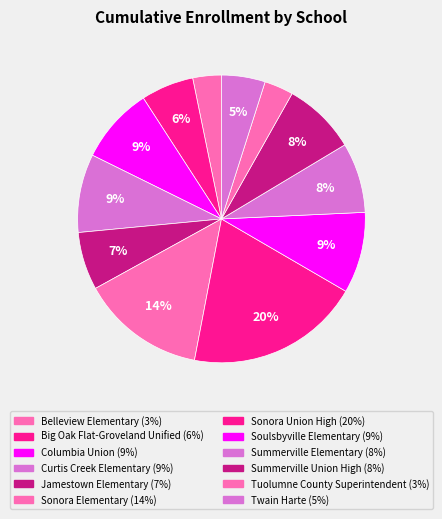

Which category has the smallest portion of the pie?

Belleview Elementary